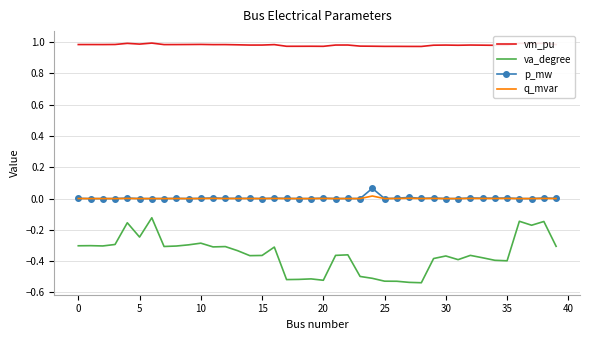

Which series has the largest range (max minus min)?

va_degree